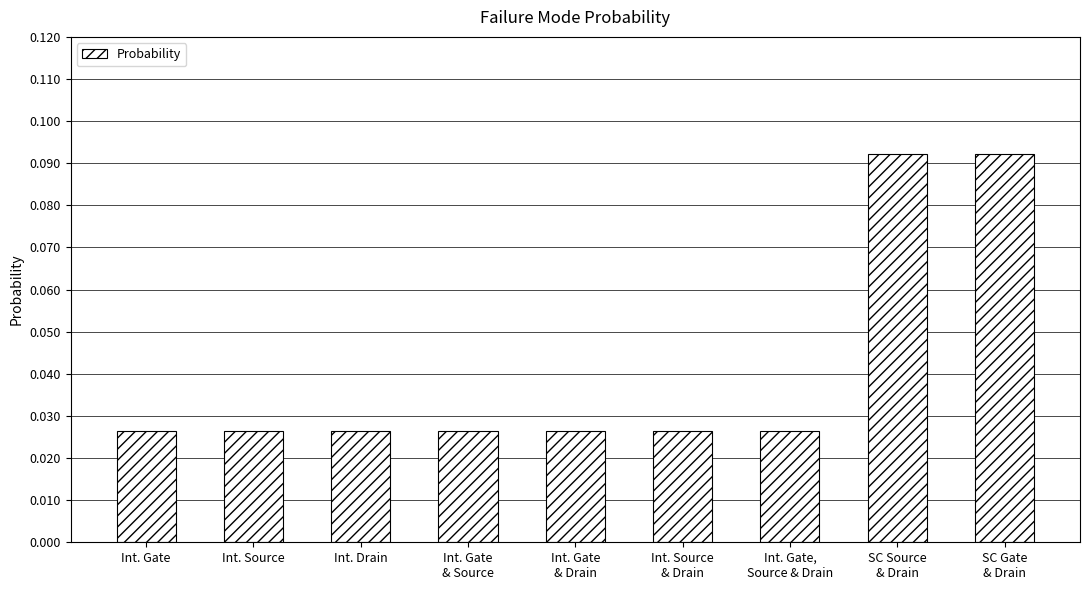

Does the chart contain any negative values?

No